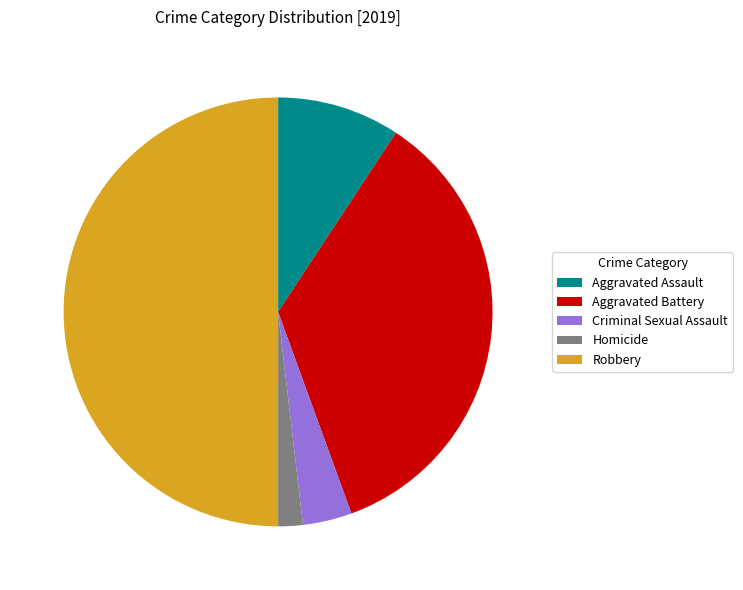

Is it true that Homicide is 2% of the pie?

True